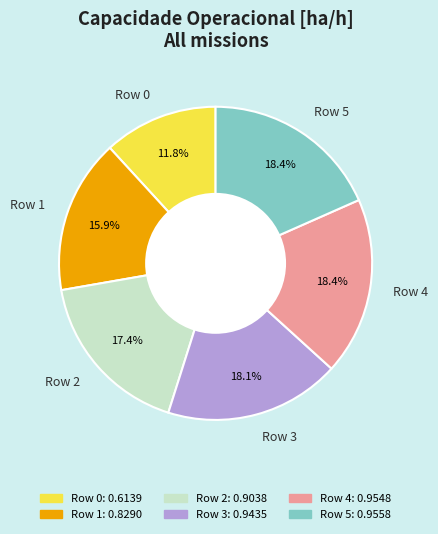

Which slice is the smallest?

Row 0